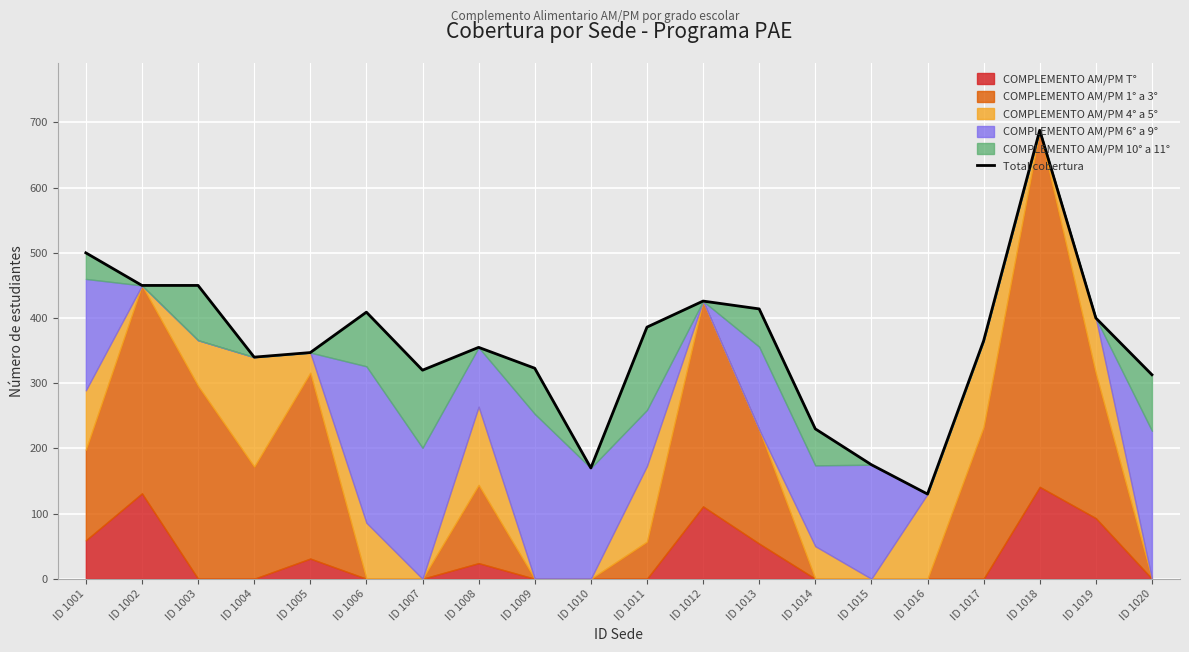

What is the value of the 12th point from the left?

426